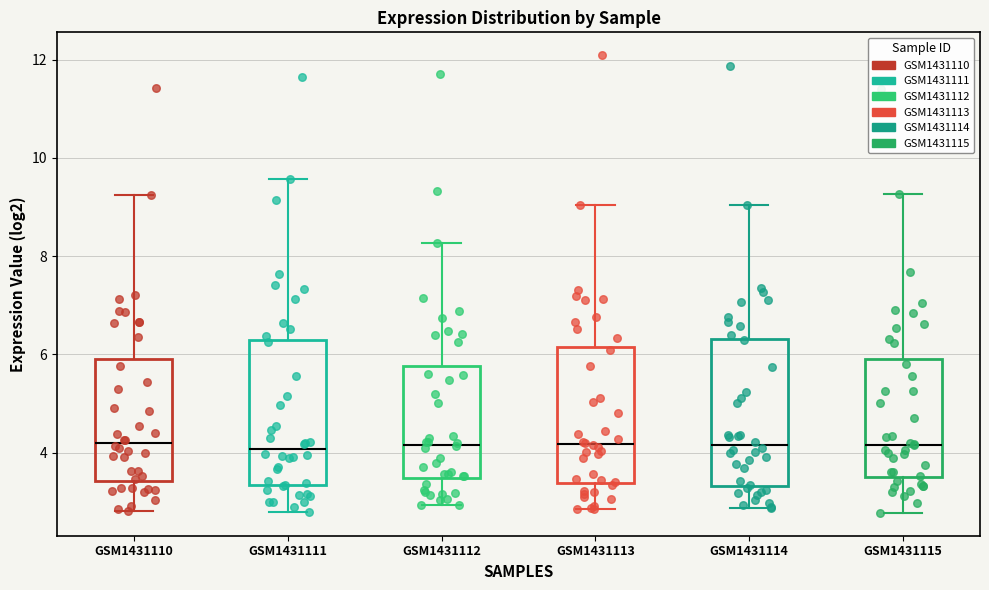

Reading left to right, transcribe this box plot: for each box, give where its median line is, the range the box spans, and where its two whiskers end, as read against the y-axis. The values are not printed on the chart, so give them approximately, as read against the axis.

GSM1431110: median 4.2, box 3.4 to 6.0, whiskers 2.8 to 9.2
GSM1431111: median 4.0, box 3.4 to 6.2, whiskers 2.8 to 9.6
GSM1431112: median 4.2, box 3.4 to 5.8, whiskers 3.0 to 8.2
GSM1431113: median 4.2, box 3.4 to 6.2, whiskers 2.8 to 9.0
GSM1431114: median 4.2, box 3.4 to 6.4, whiskers 2.8 to 9.0
GSM1431115: median 4.2, box 3.6 to 6.0, whiskers 2.8 to 9.2